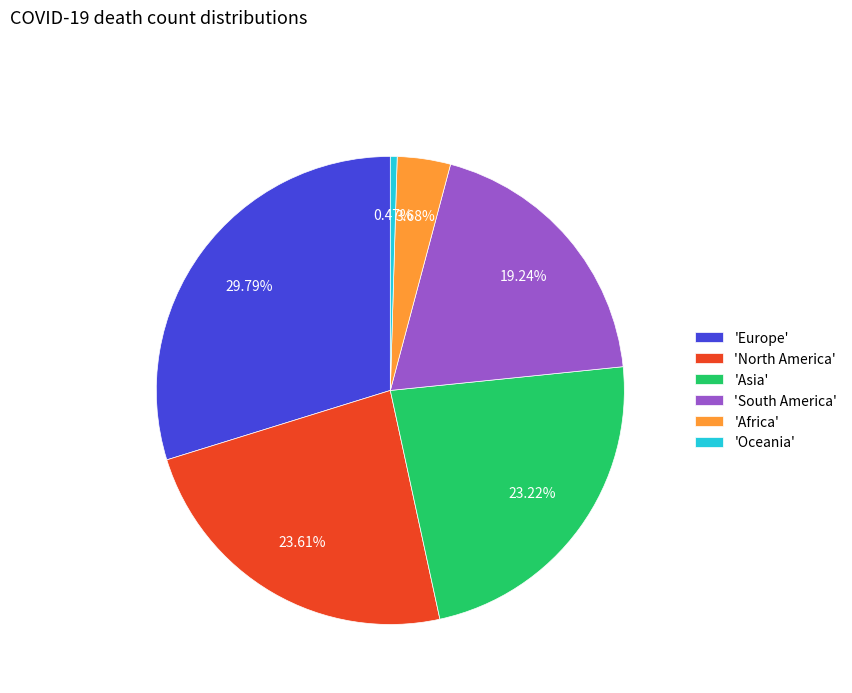

Which has a higher value, 'Africa' or 'North America'?

'North America'